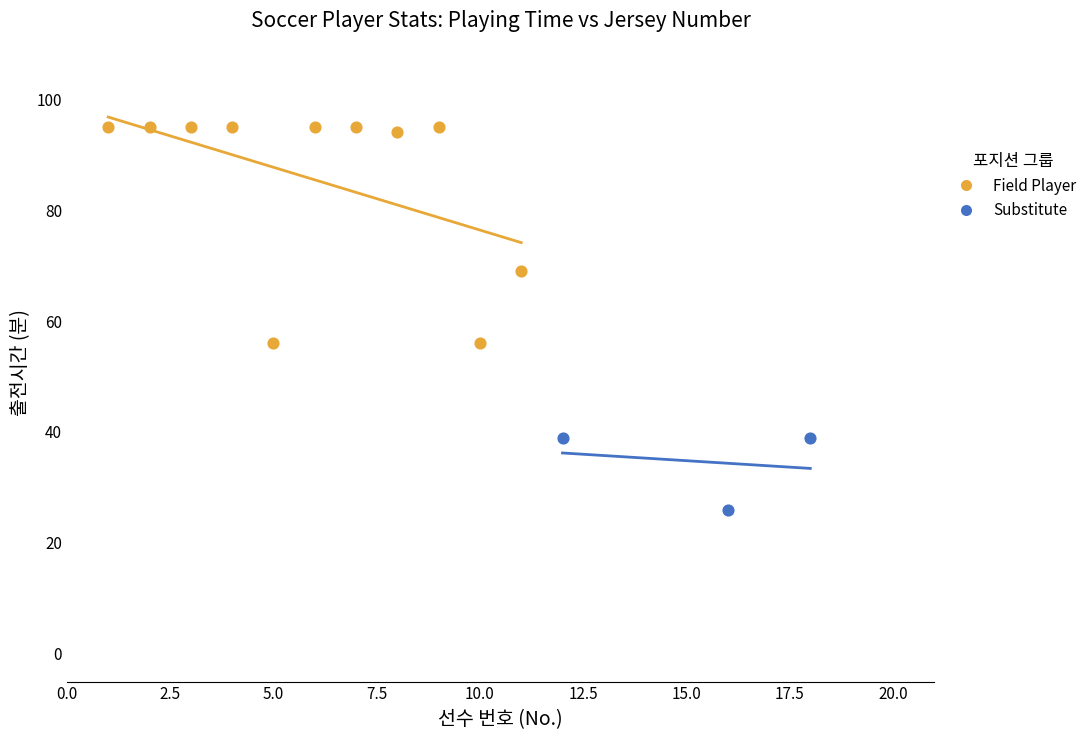

Which series has the widest spread of Y values?

Field Player